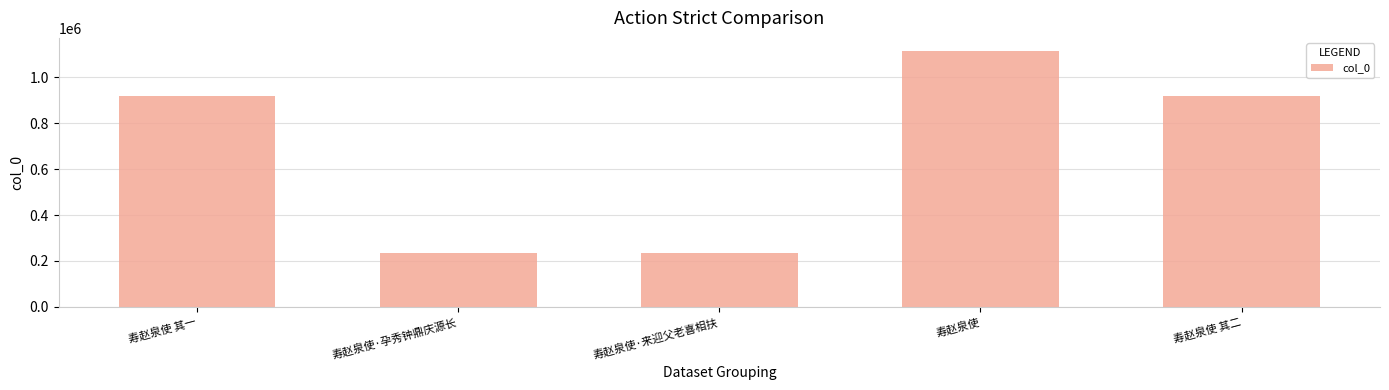

Approximately how many times larger is the value at 寿赵泉使·来迎父老喜相扶 compared to 寿赵泉使·孕秀钟鼎庆源长?

1.0